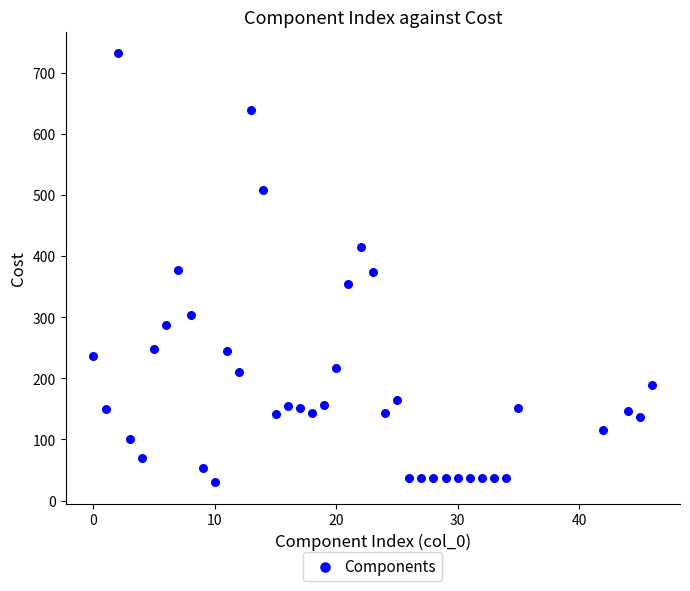

What is the range of Y values (max minus min)?

702.6